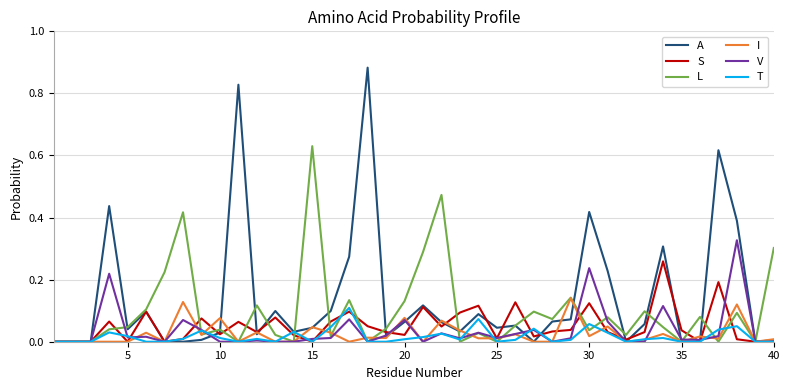

Does the chart have visible grid lines?

Yes